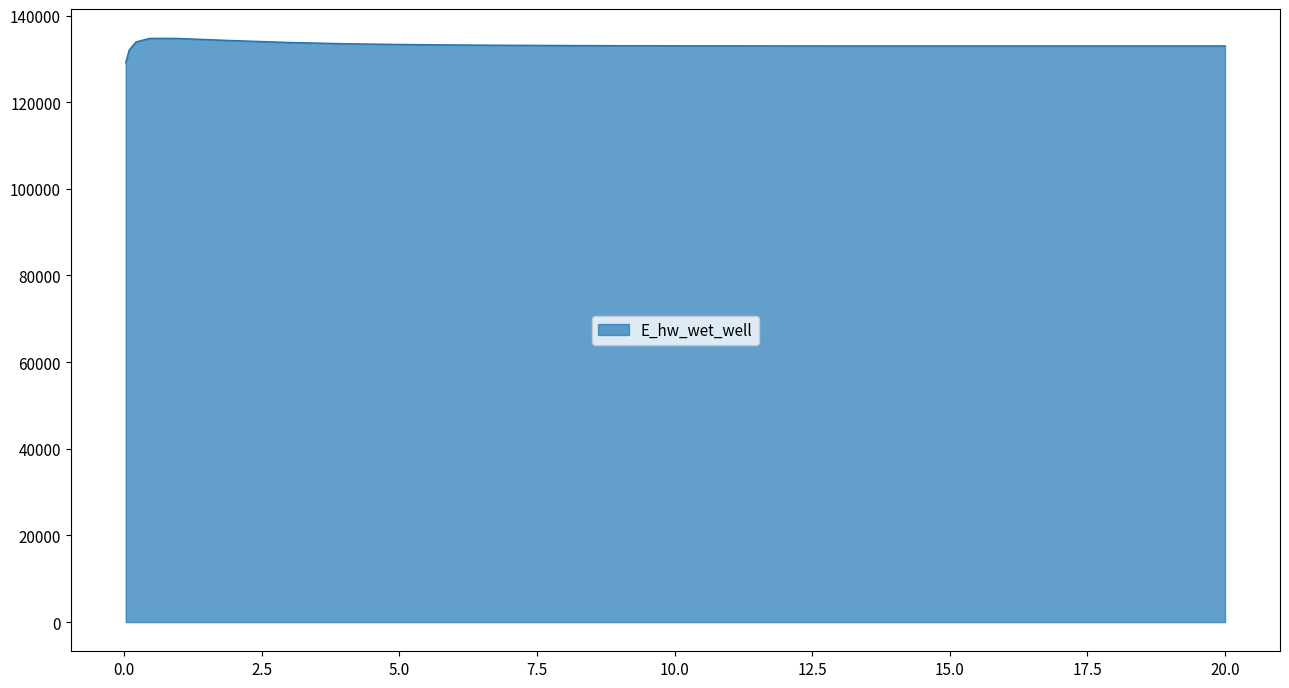

What is the difference between the second highest and second lowest values?

2677.6